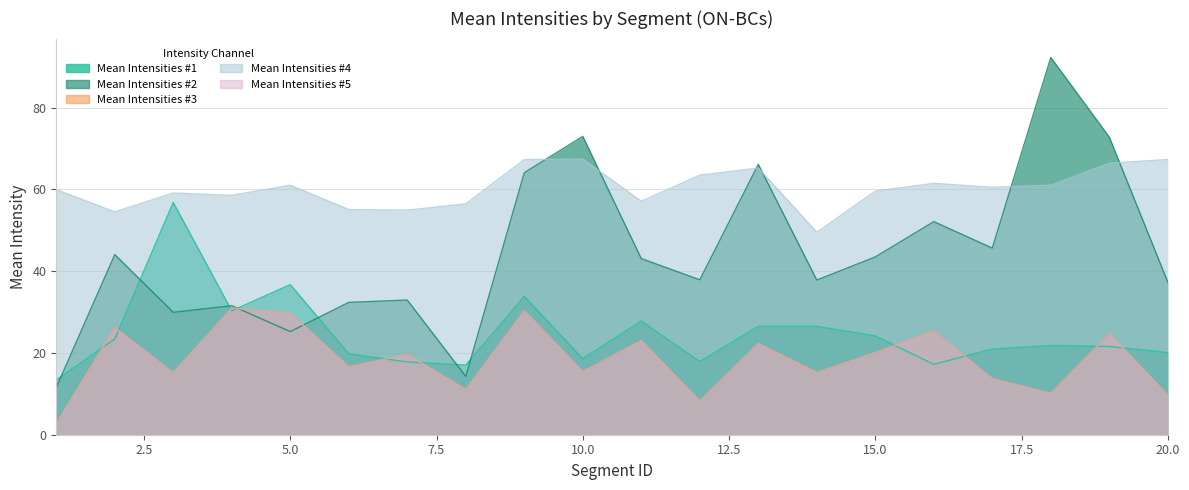

True or false: Mean Intensities #5 and Mean Intensities #3 cross at least once.

False